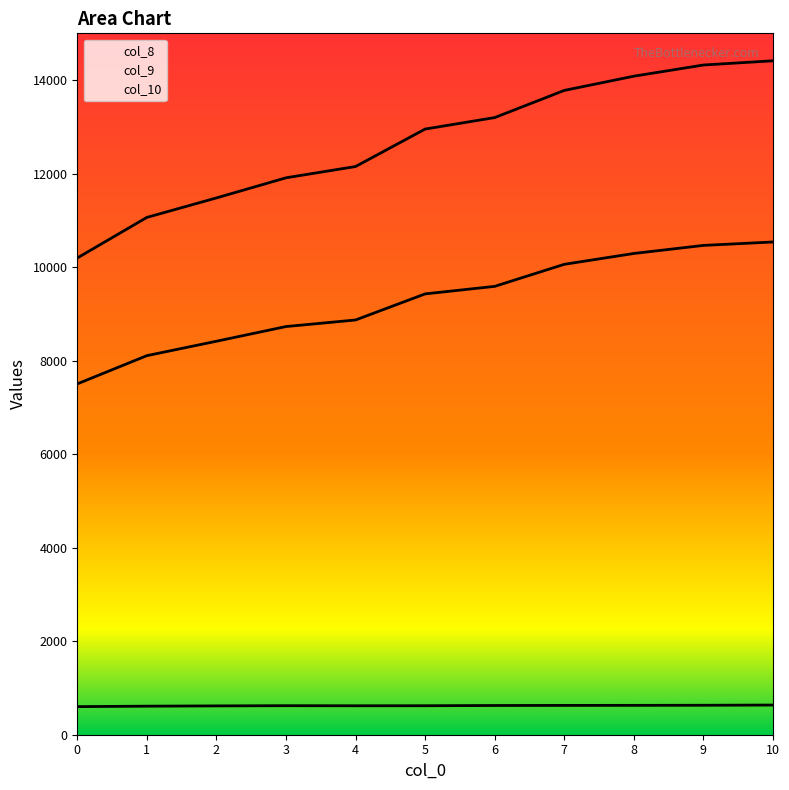

Reading left to right, extract all data points from this chart.

col_8: 601.0	610.5	616.5	621.0	619.0	620.0	625.0	627.0	628.0	630.0	634.5
col_9: 7503.2	8106.8	8415.1	8729.2	8869.6	9427.8	9588.6	10060.3	10292.2	10464.6	10537.8
col_10: 10195.6	11063.2	11479.9	11910.2	12151.6	12952.9	13198.2	13779.3	14083.6	14322.6	14413.0